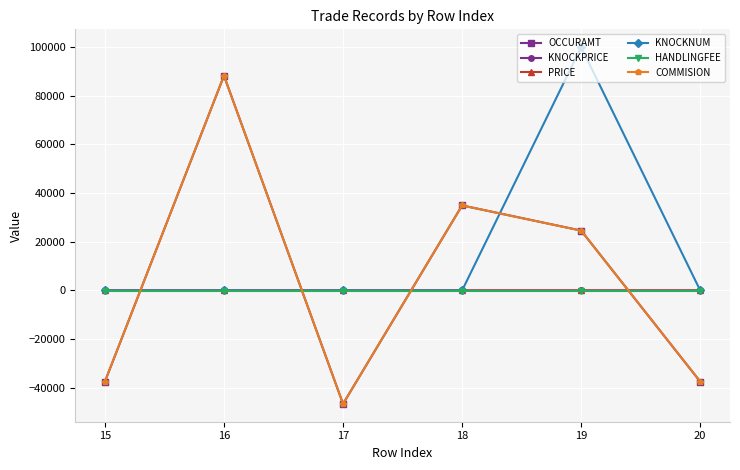

Does the chart have visible grid lines?

Yes